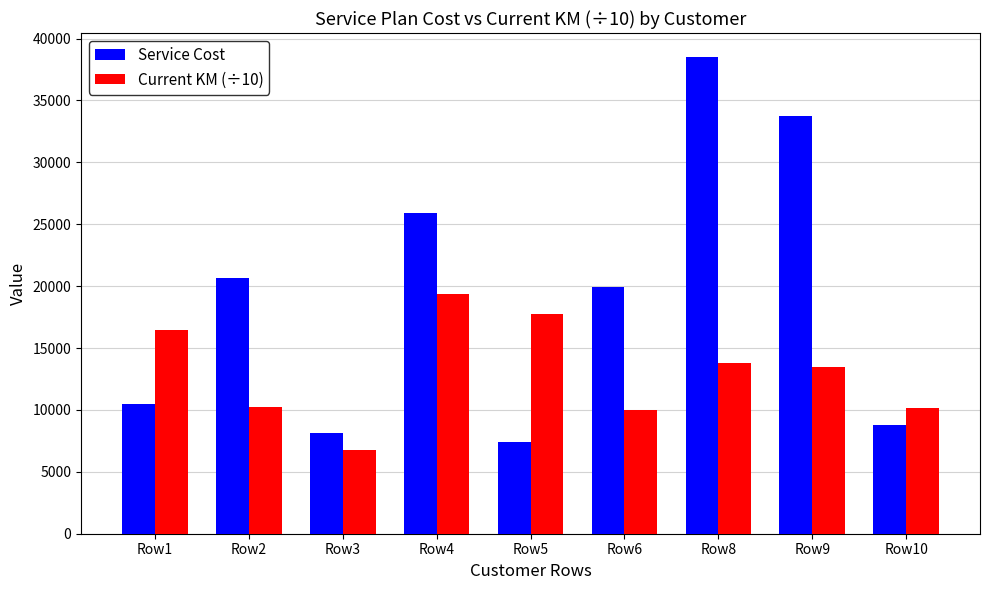

Between Row3 and Row10, which series saw the biggest shift?

Current KM (÷10)